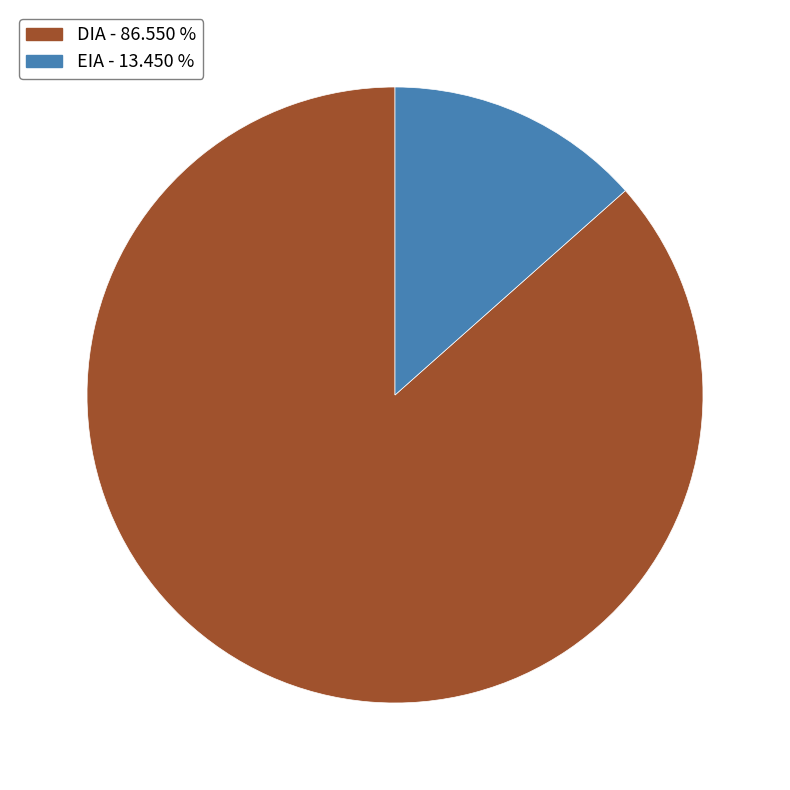

What is the majority slice?

DIA